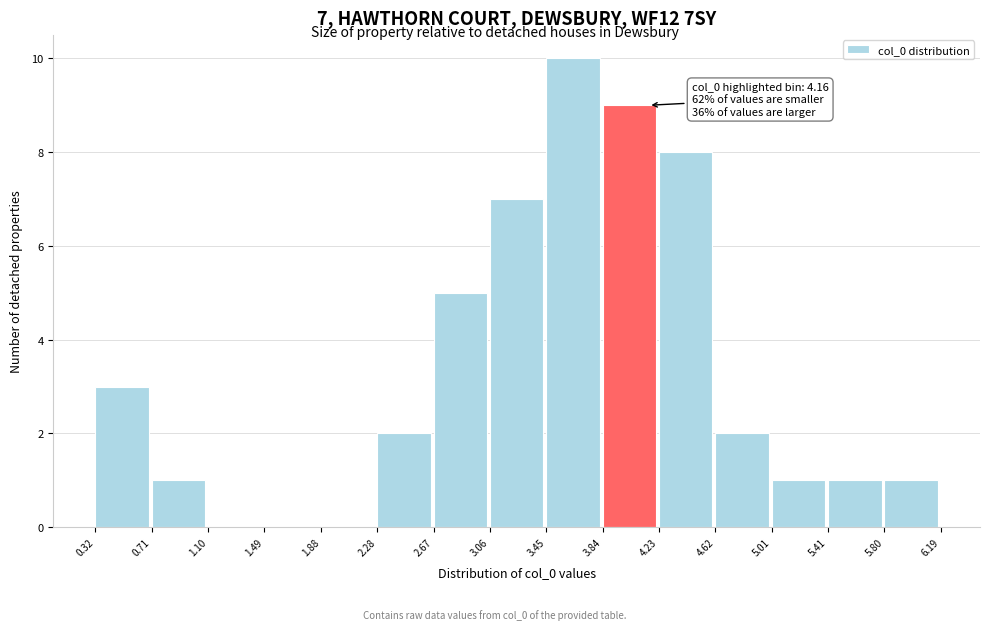

Over which range of the x-axis is the bar tallest?

3.45 to 3.84